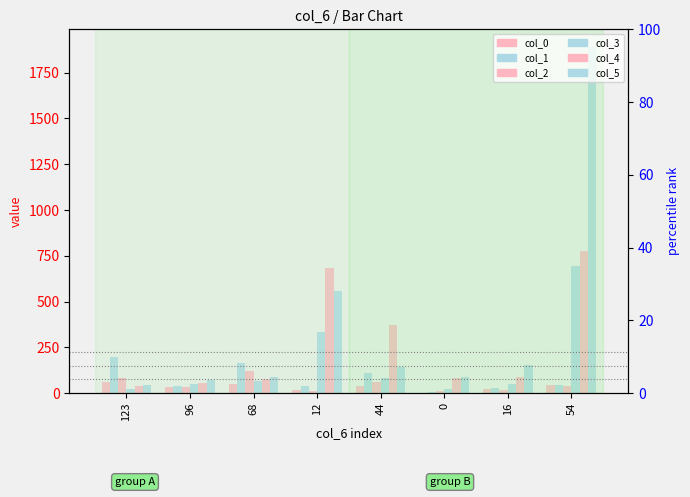

What are all the series names shown in the legend?

col_0, col_1, col_2, col_3, col_4, col_5